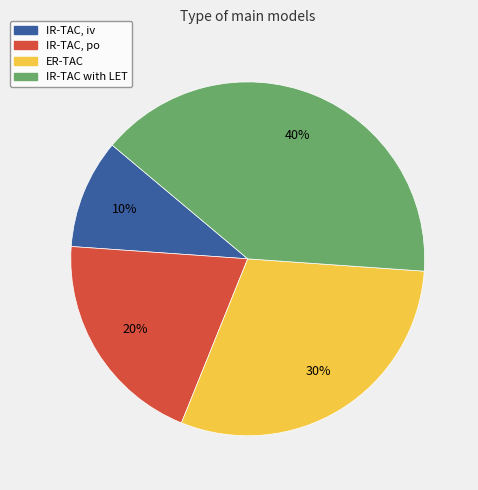

Which category has the smallest portion of the pie?

IR-TAC, iv